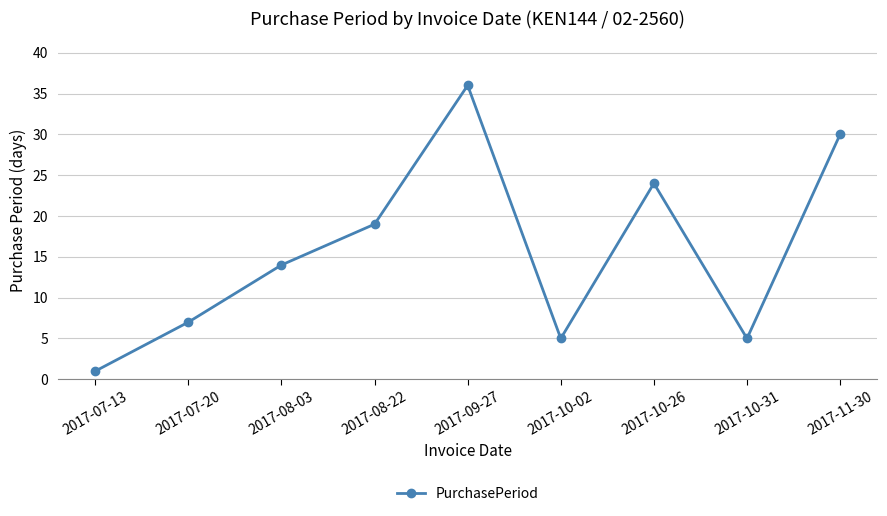

Reading right to left, transcribe all the data shown in this chart.

30	5	24	5	36	19	14	7	1